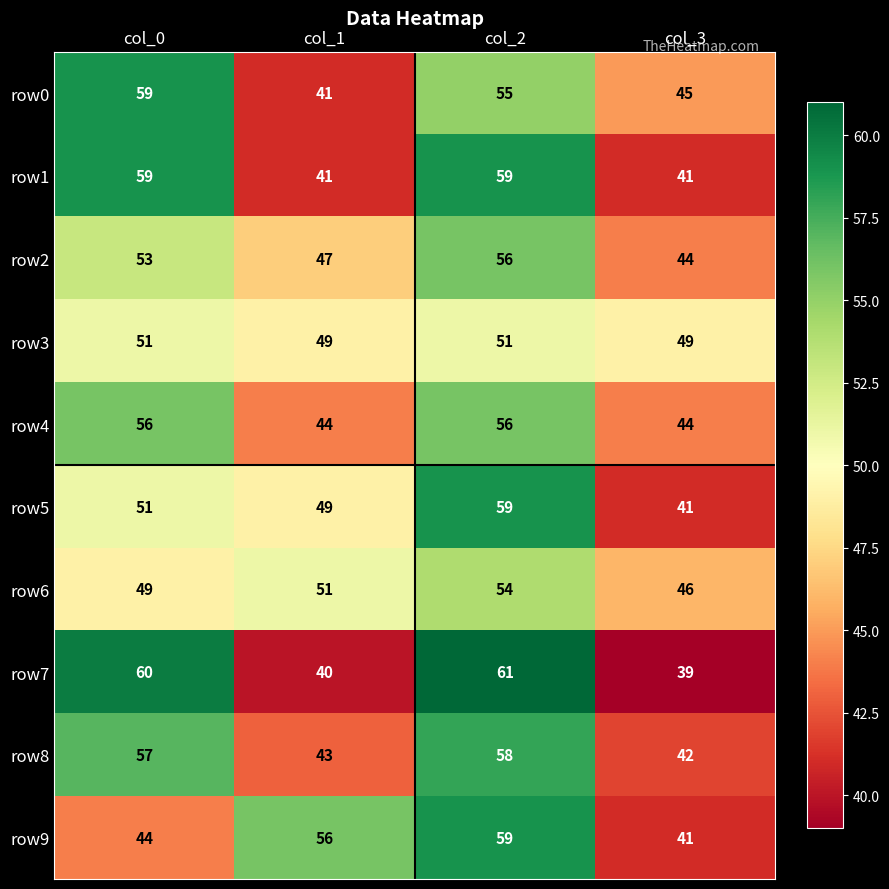

How many series are shown in this chart?

10